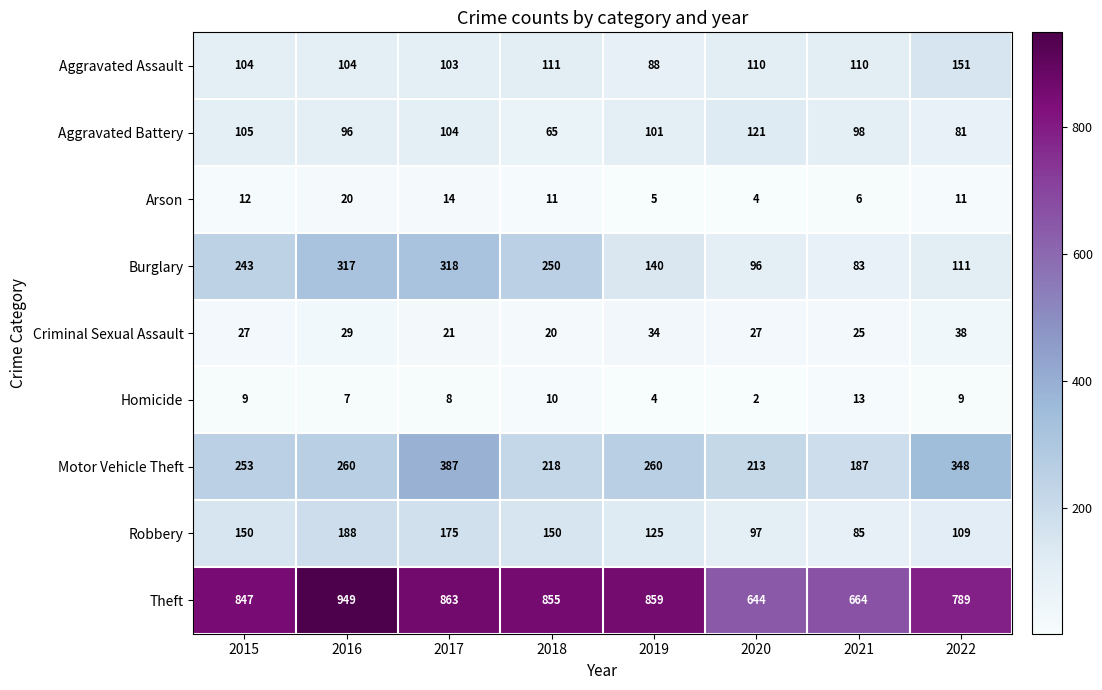

Which series changed the most between 2020 and 2022?

Theft